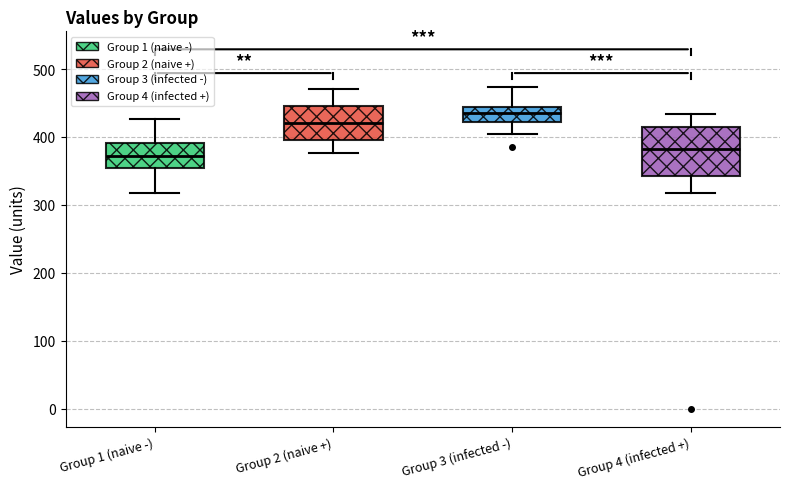

Where is the upper edge of the box for Group 2 (naive +) on the y-axis? The values are not printed on the chart, so give them approximately, as read against the axis.

450